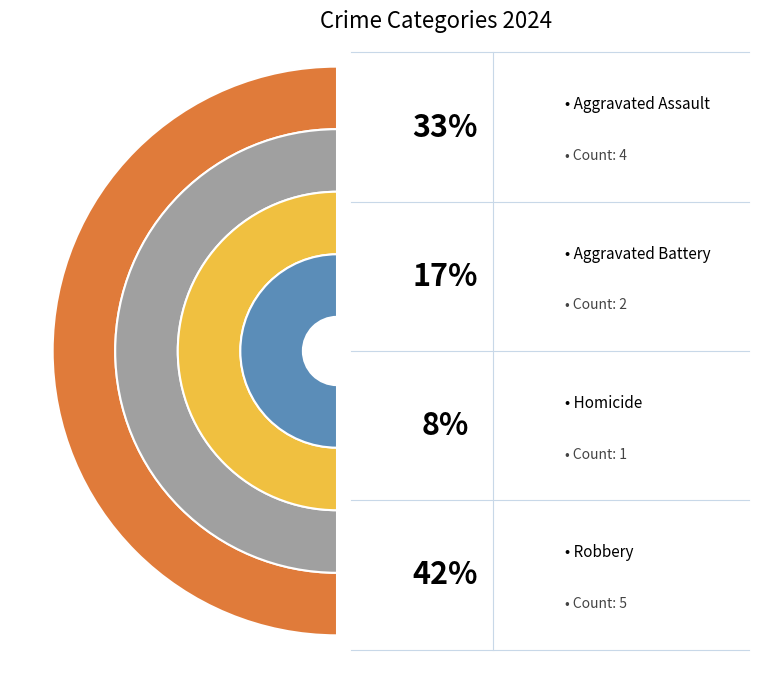

To the nearest percent, what percentage of the pie is Homicide?

8%